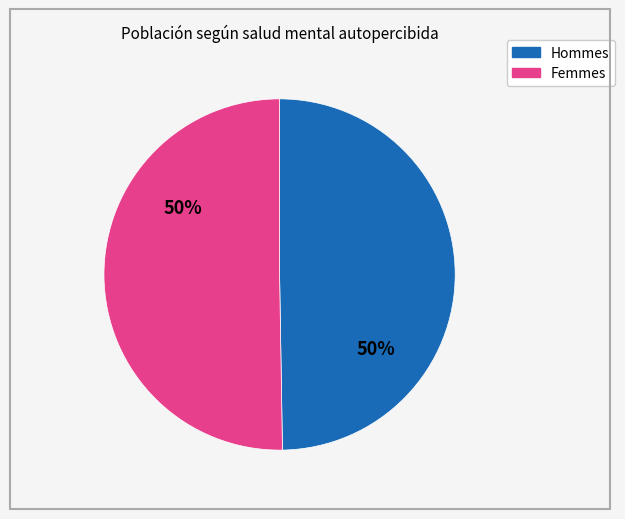

To the nearest percent, what is the average slice percentage?

50%